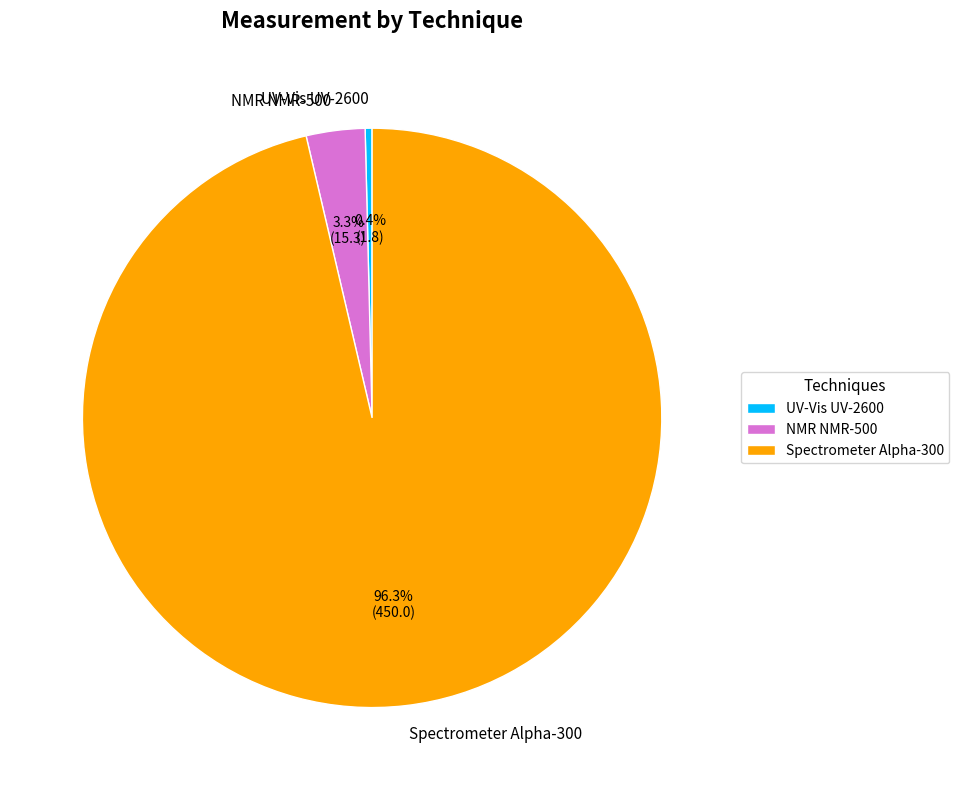

Which category has the biggest portion of the pie?

Spectrometer Alpha-300